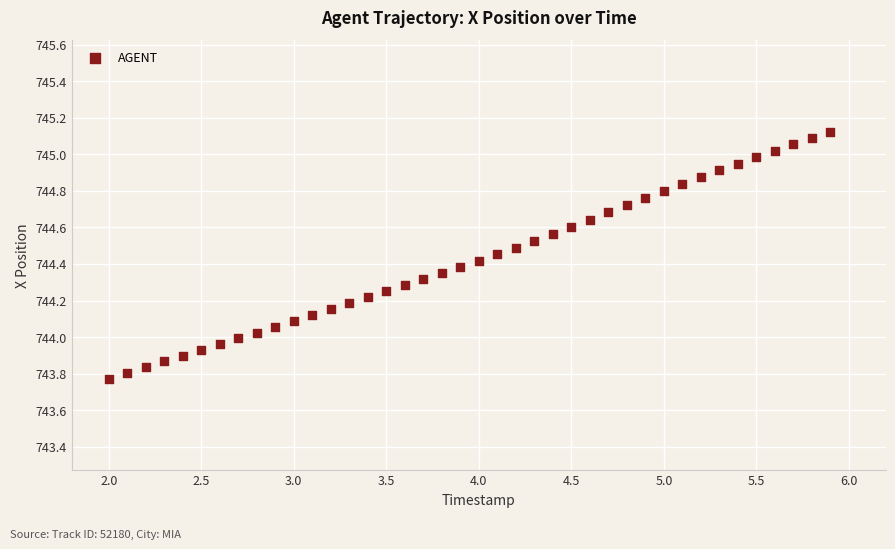

What is the range of Y values (max minus min)?

1.4